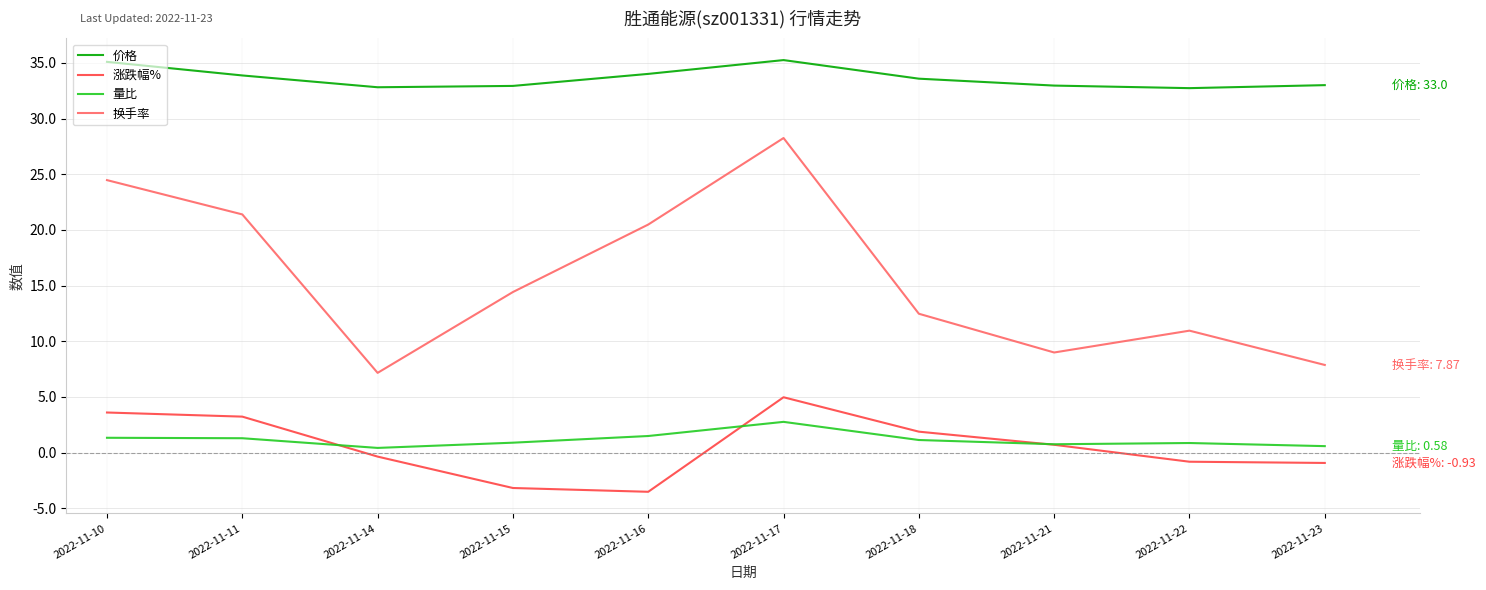

What is the smallest value displayed?

-3.5